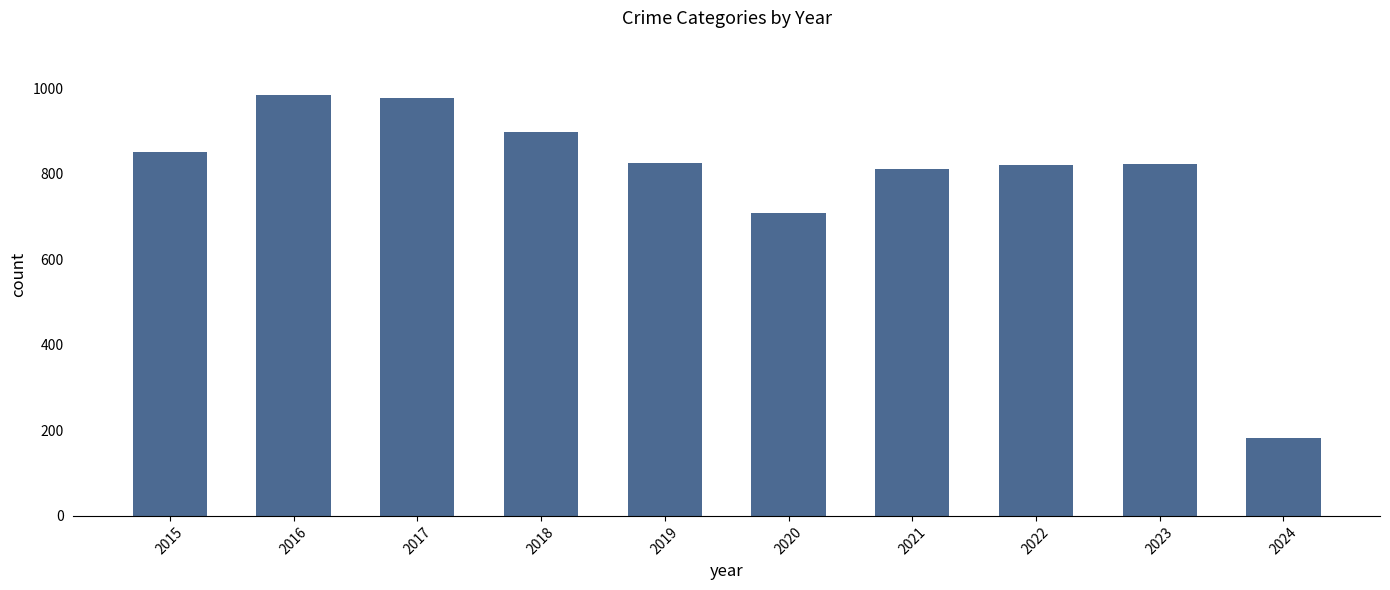

What is the sum of all values?

7881